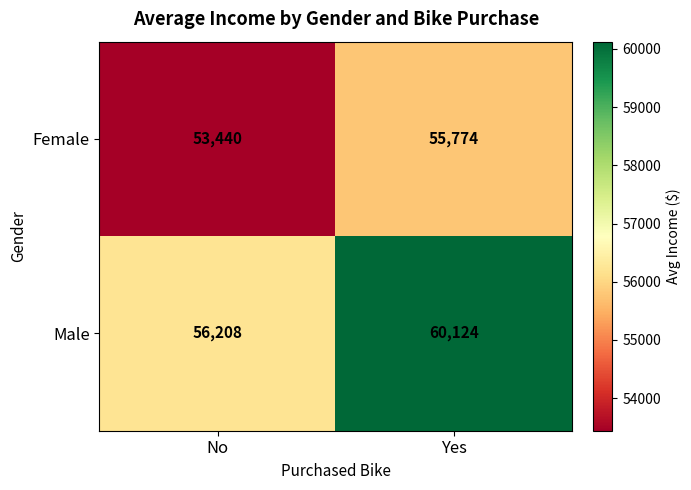

Rank the series by their average value, from highest to lowest.

Male, Female